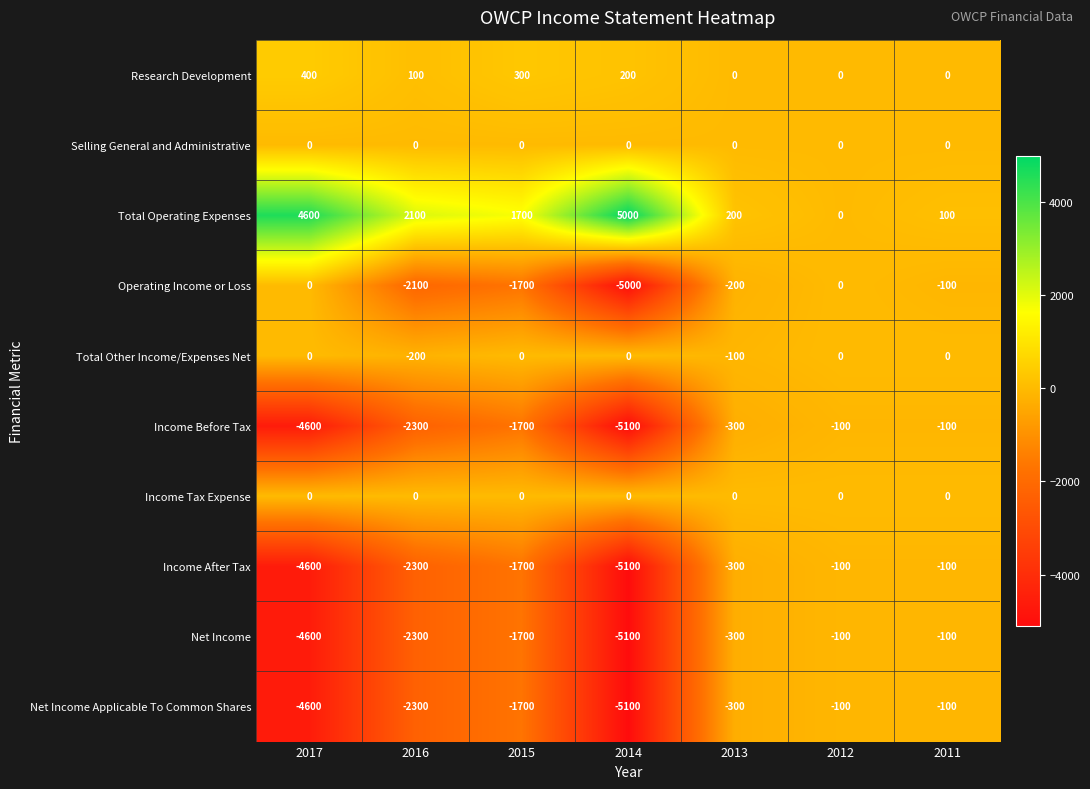

Is the value of Net Income Applicable To Common Shares at 2015 greater than the value of Selling General and Administrative at 2011?

No